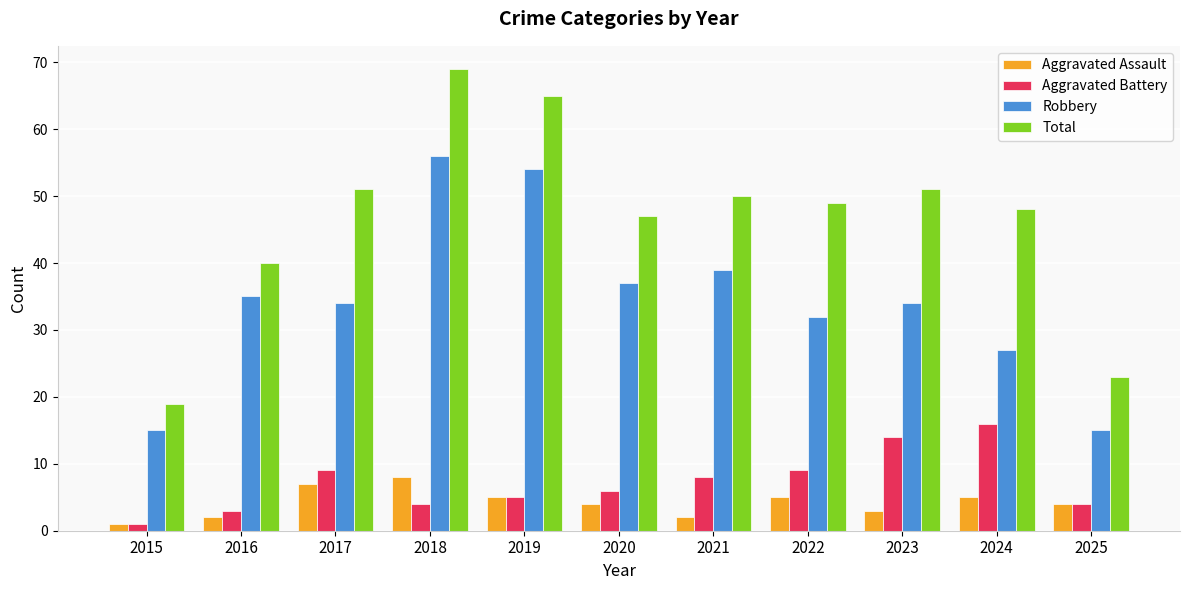

What is the value of the Total bar at the 2nd from the left?

40